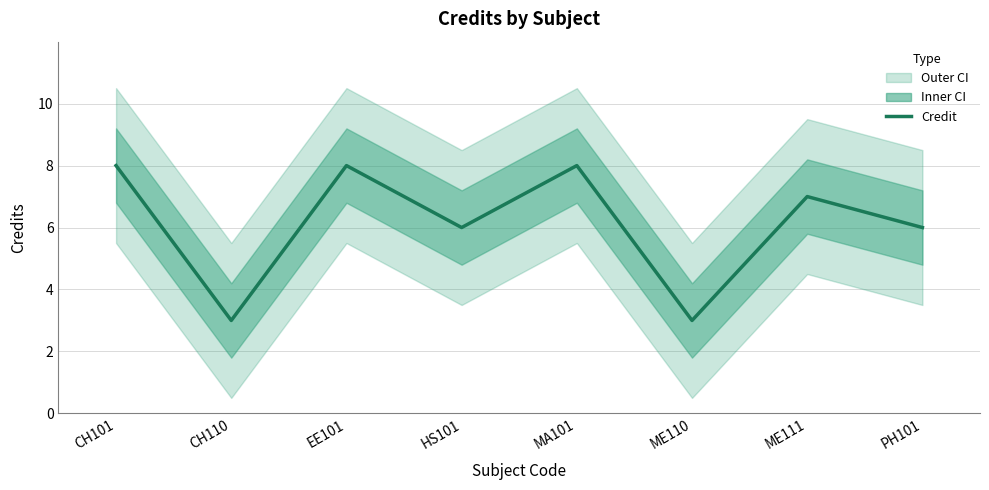

At which label does the data first exceed 7?

CH101